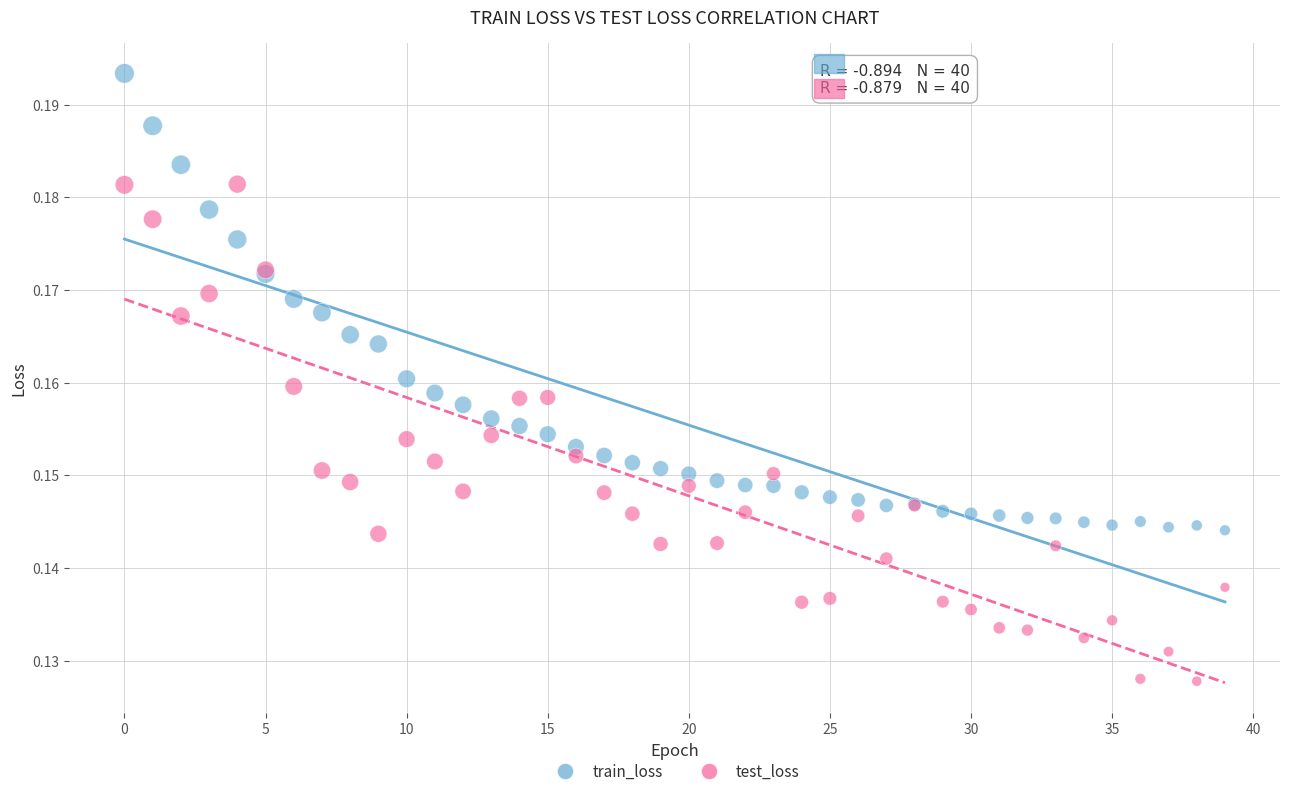

Which series has the widest spread of Y values?

test_loss